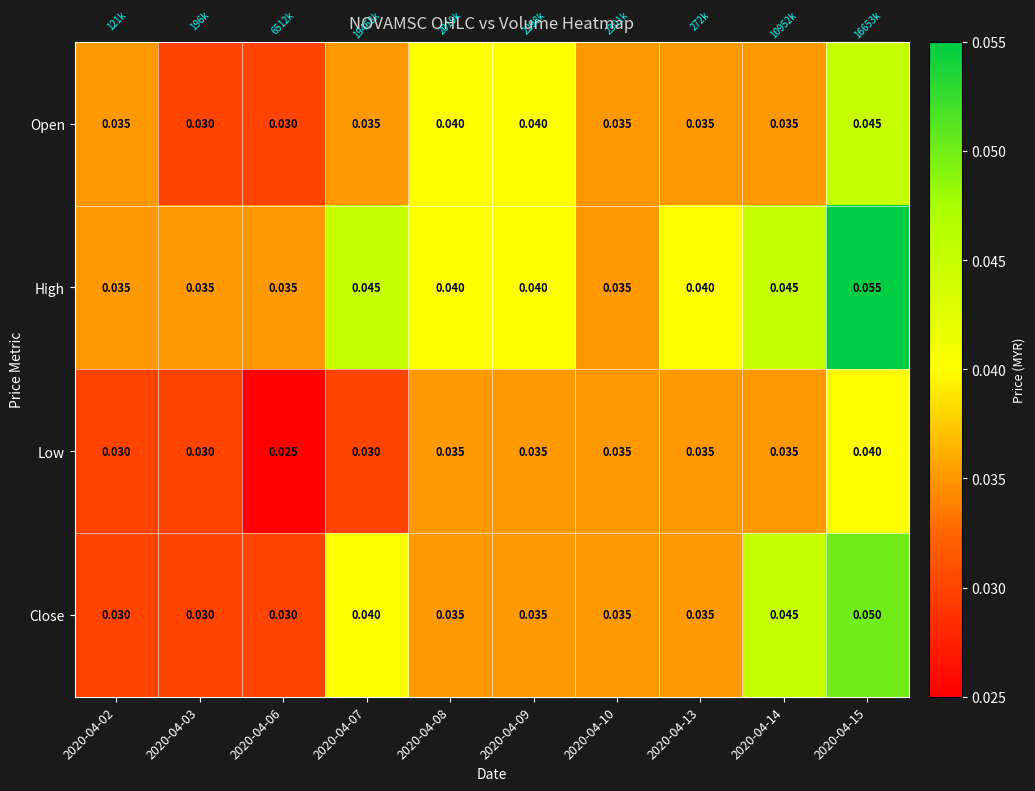

Which series has the largest total across all categories?

High